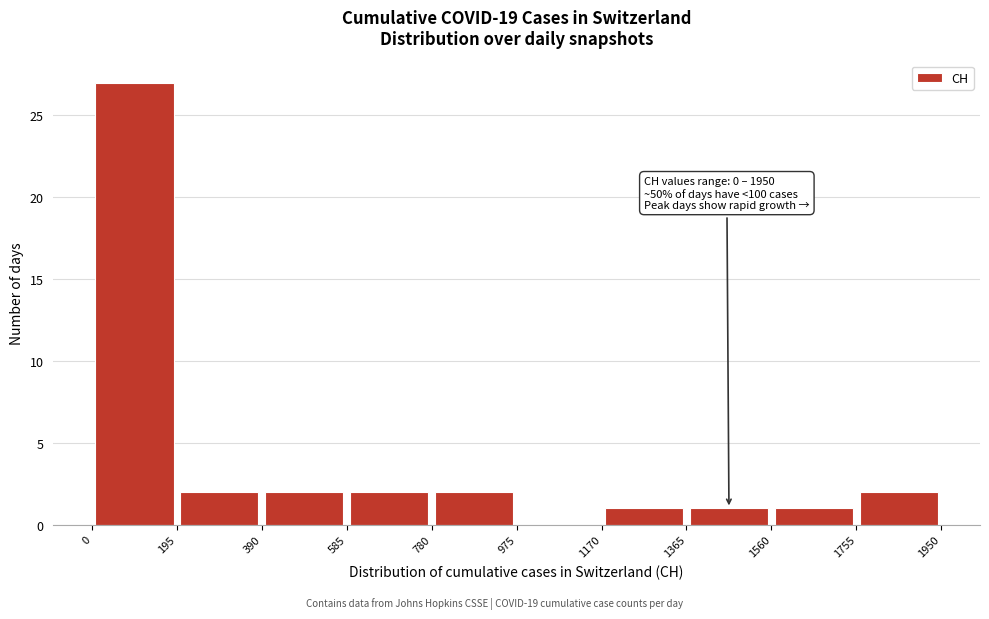

Which range on the x-axis has the tallest bar?

0 to 195